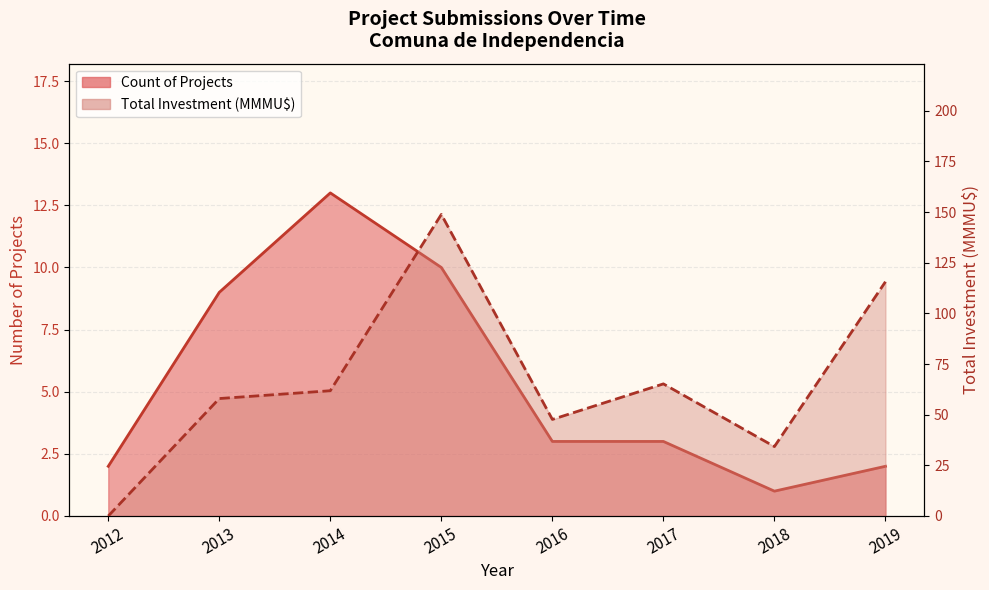

What value does the Total Investment (MMU$) series have at 2018?

34.3